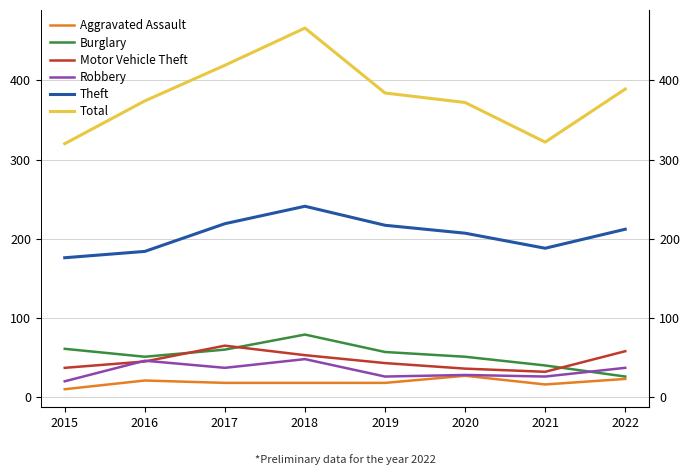

In Total, how many points are lower than both neighbors (excluding endpoints)?

1